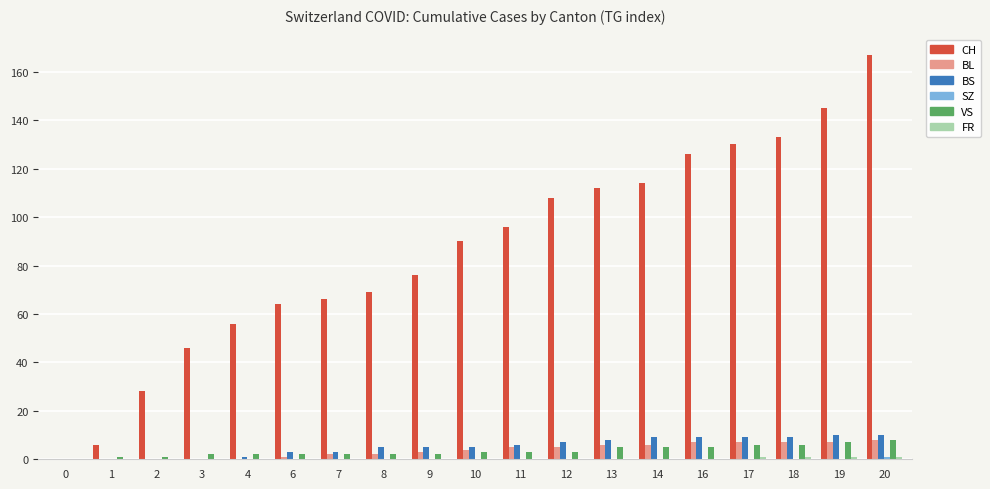

How many groups of bars are there?

19